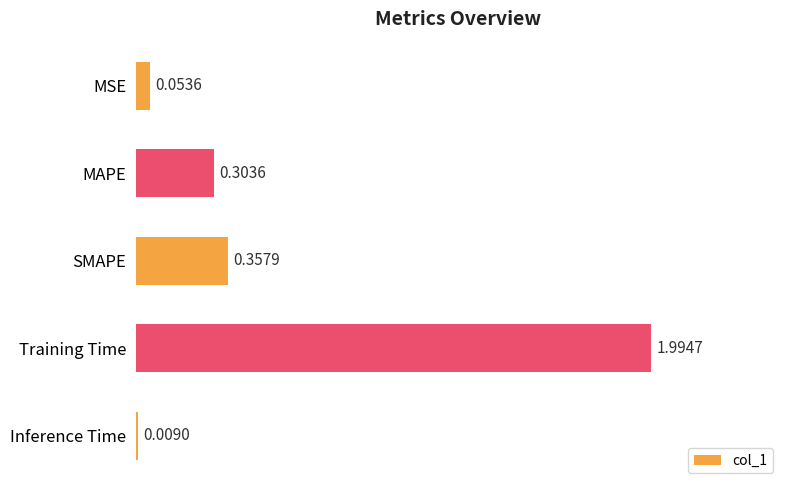

Which label corresponds to the smallest value in the chart?

Inference Time